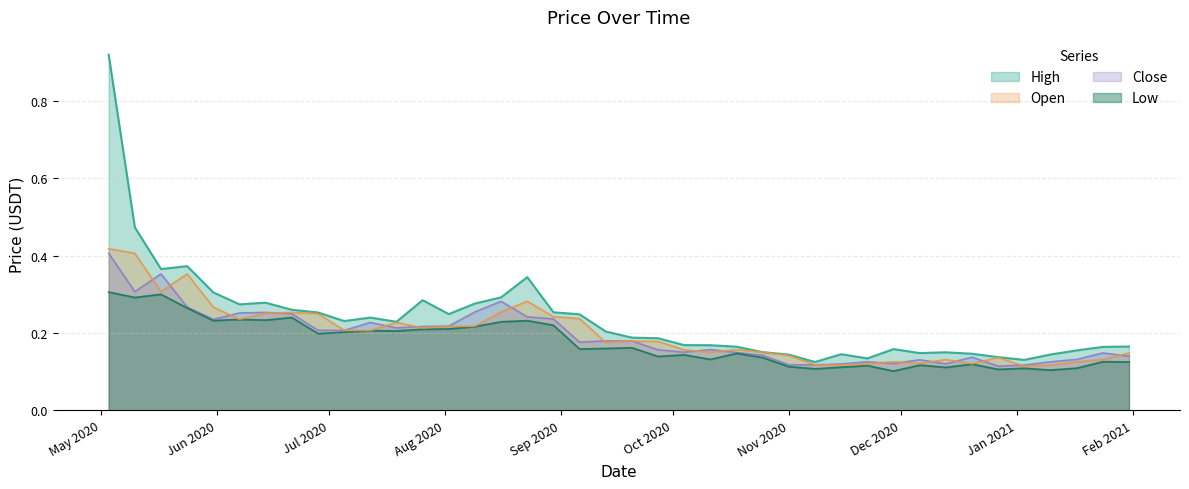

Which category has the highest value across all series?

2020-05-03